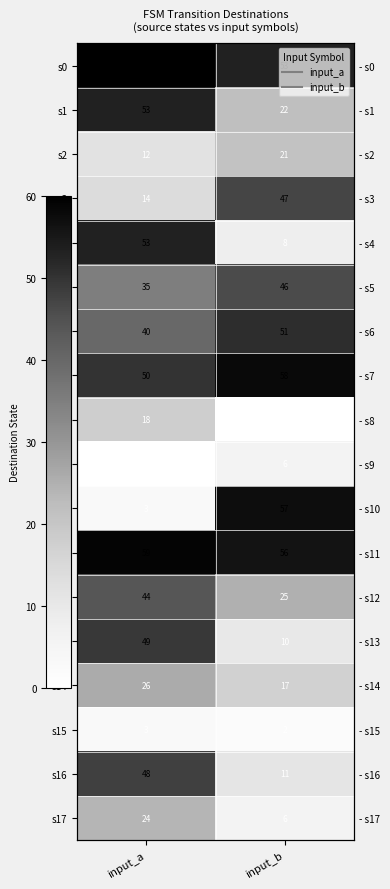

The value of s3 at input_b is 19. True or false?

False